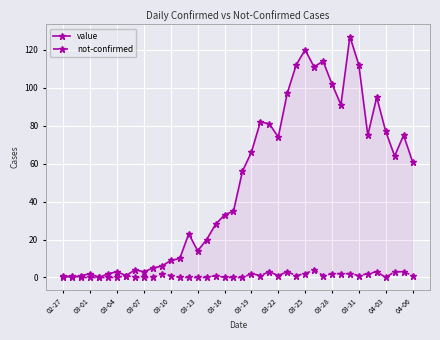

Rank the series at 03-13 from highest to lowest value.

value, not-confirmed